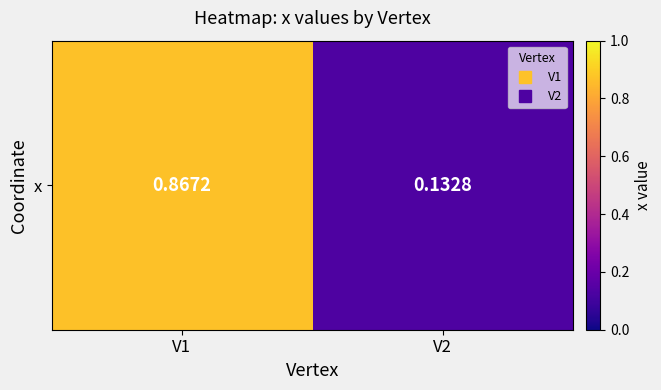

Reading left to right, transcribe all the data shown in this chart.

V1=0.9	V2=0.1